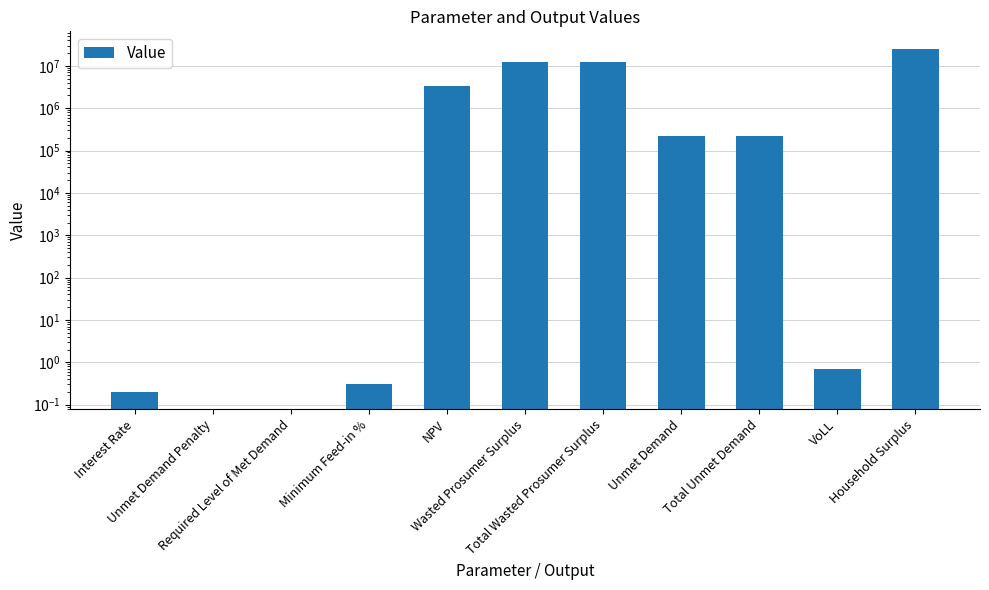

List the labels in order of value, largest first.

Household Surplus, Wasted Prosumer Surplus, Total Wasted Prosumer Surplus, NPV, Unmet Demand, Total Unmet Demand, VoLL, Minimum Feed-in %, Interest Rate, Unmet Demand Penalty, Required Level of Met Demand